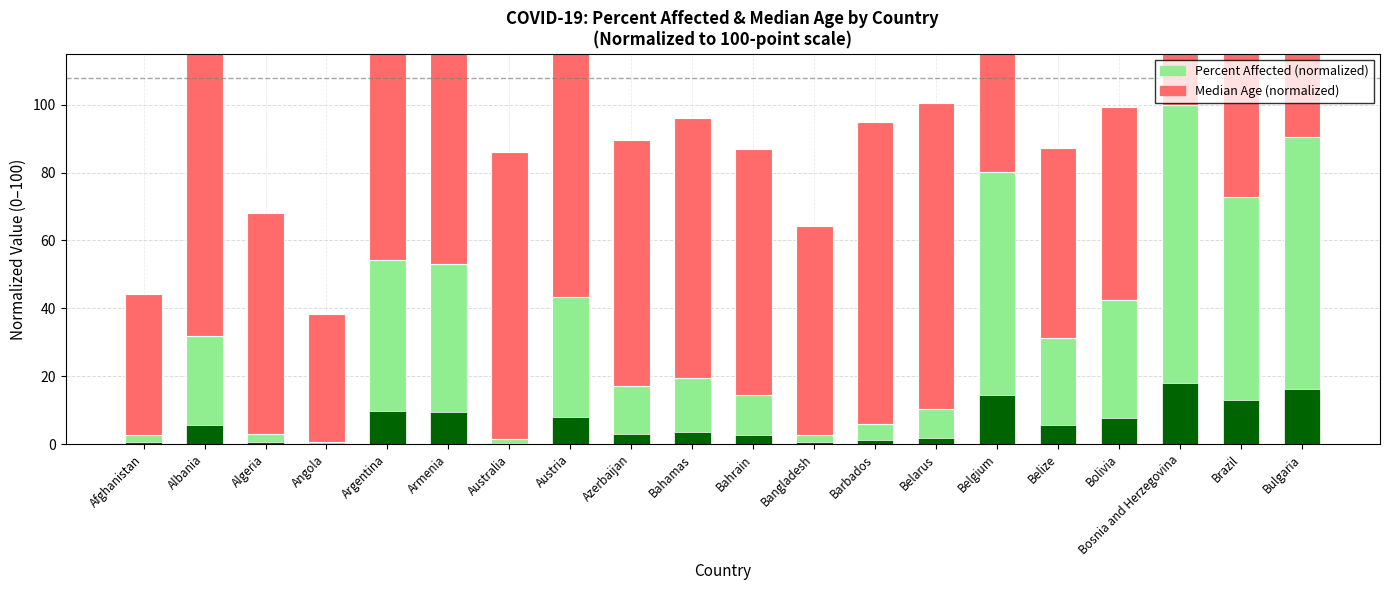

What position from the right is Afghanistan?

20